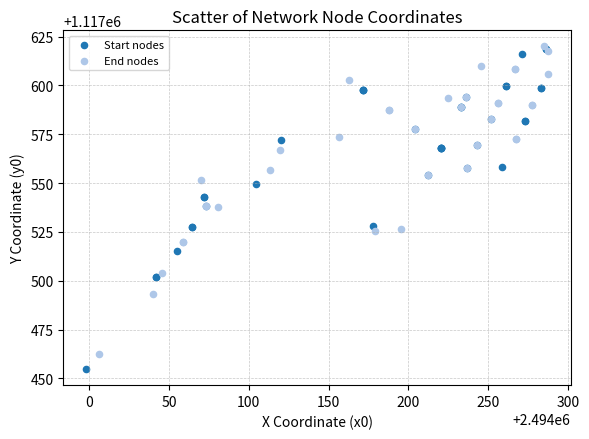

Which series has the widest spread of Y values?

Start nodes